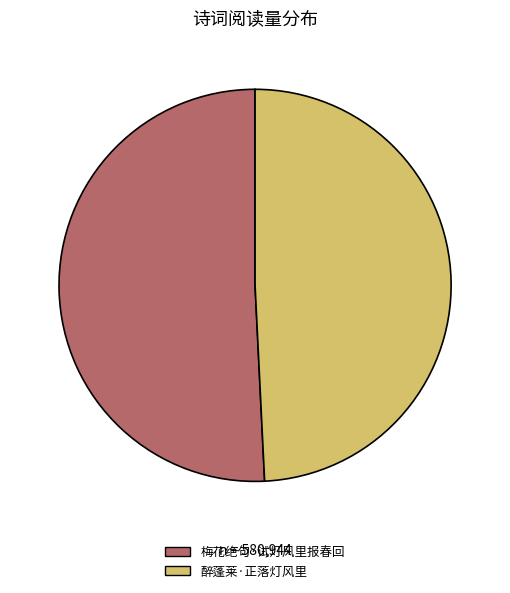

Do 梅花绝句·试灯风里报春回 and 醉蓬莱·正落灯风里 together represent more than half of the pie?

Yes